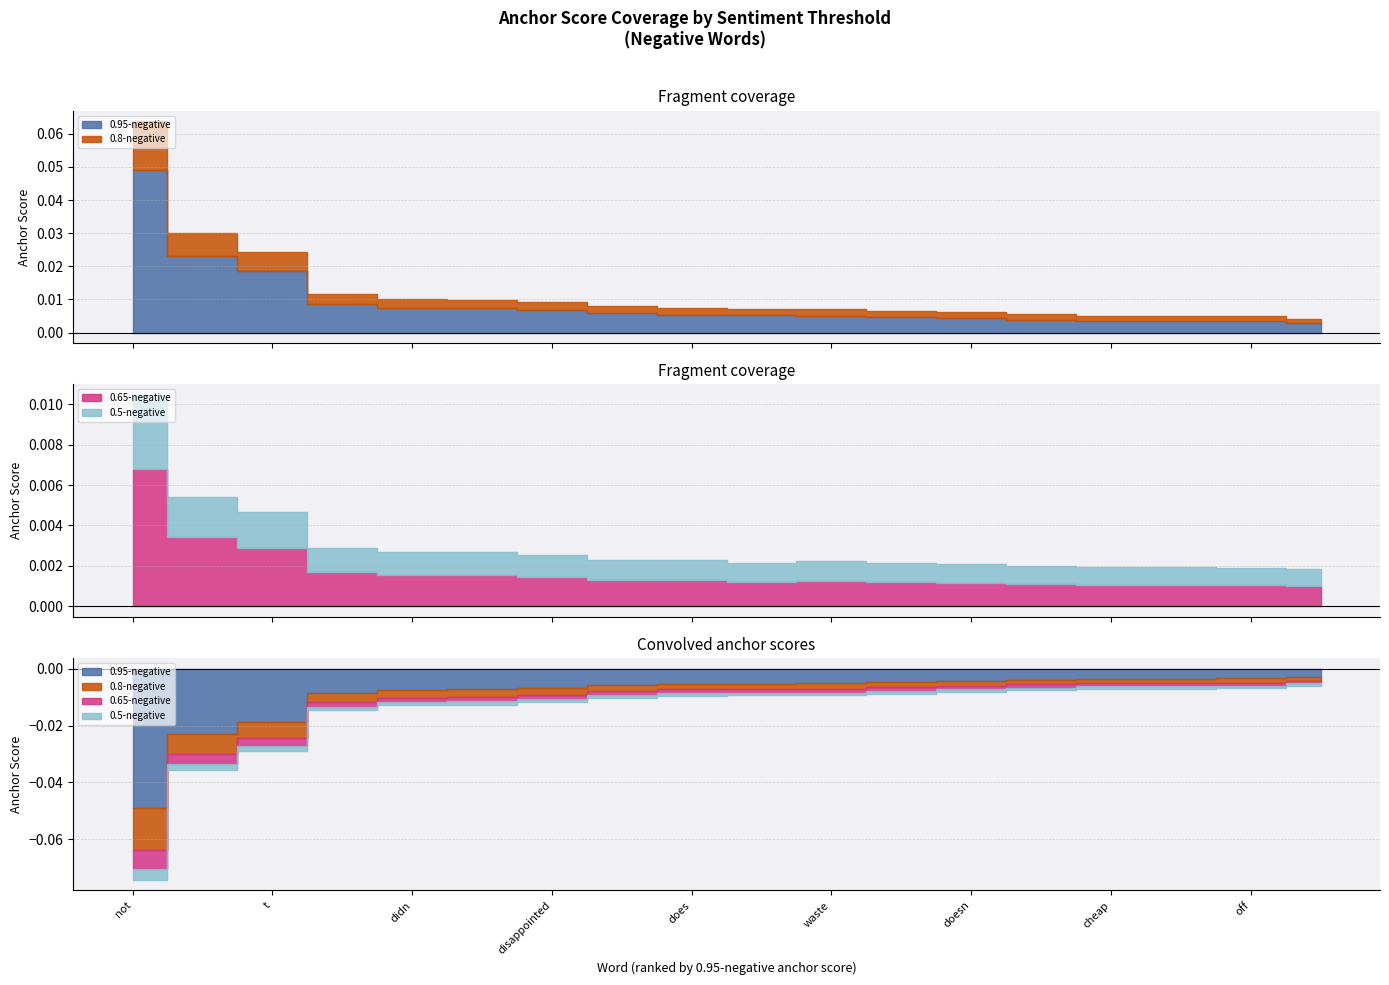

What is the sum of all 0.95-negative values?

0.2